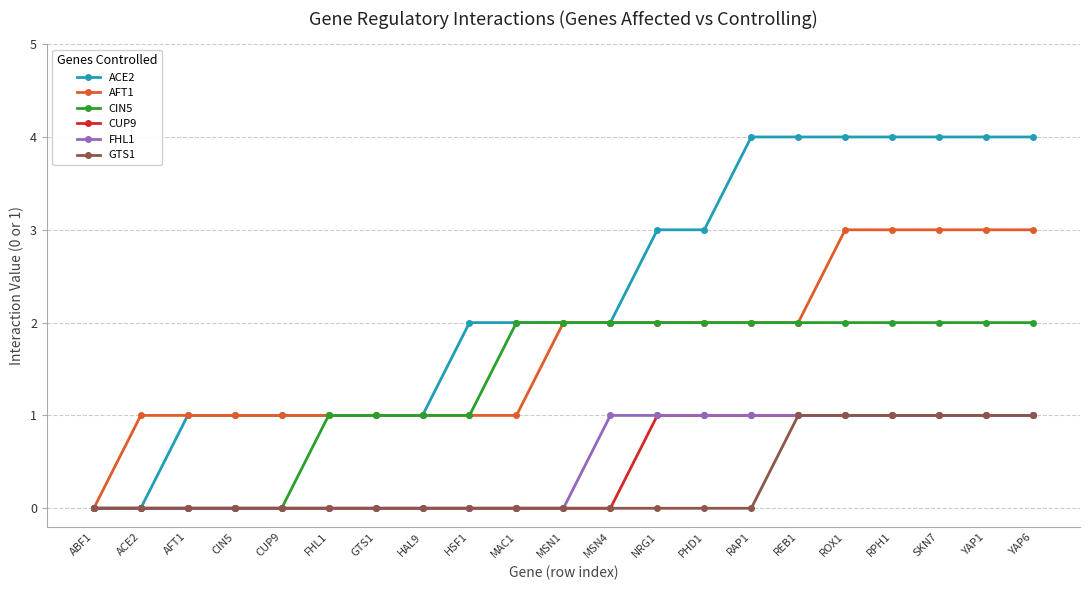

Is it true that CIN5 equals 2 at RAP1?

True